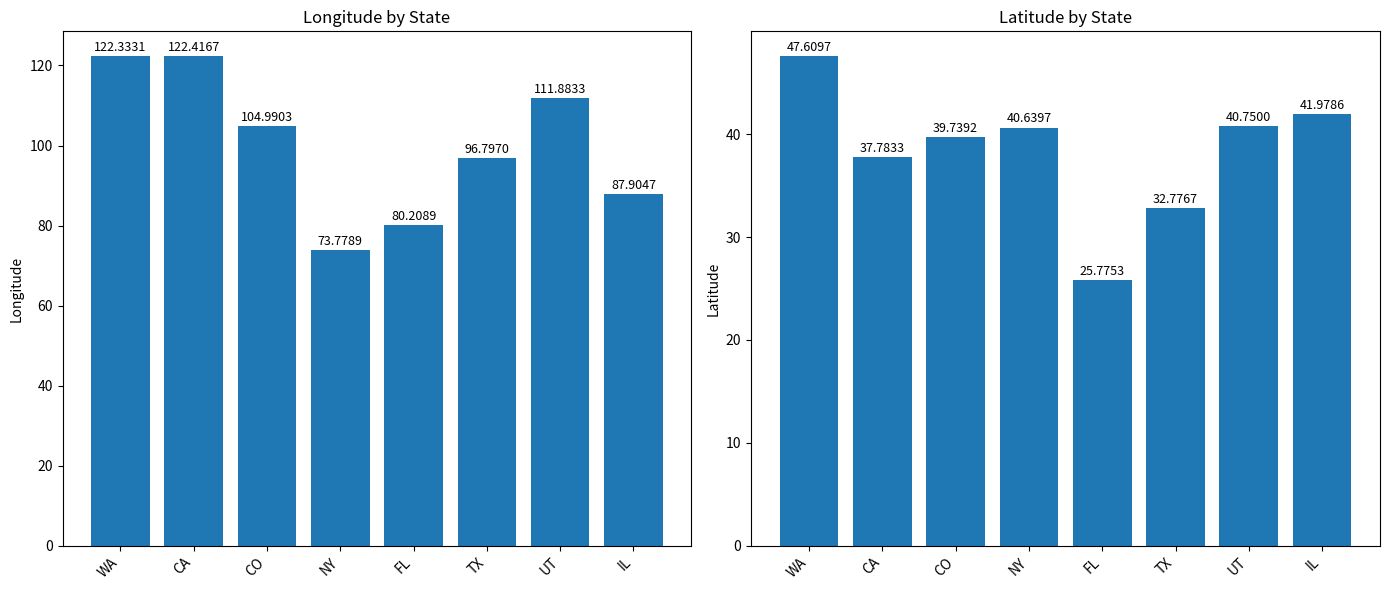

Reading left to right, transcribe all the data shown in this chart.

longitude: 122.3	122.4	105.0	73.8	80.2	96.8	111.9	87.9
latitude: 47.6	37.8	39.7	40.6	25.8	32.8	40.8	42.0